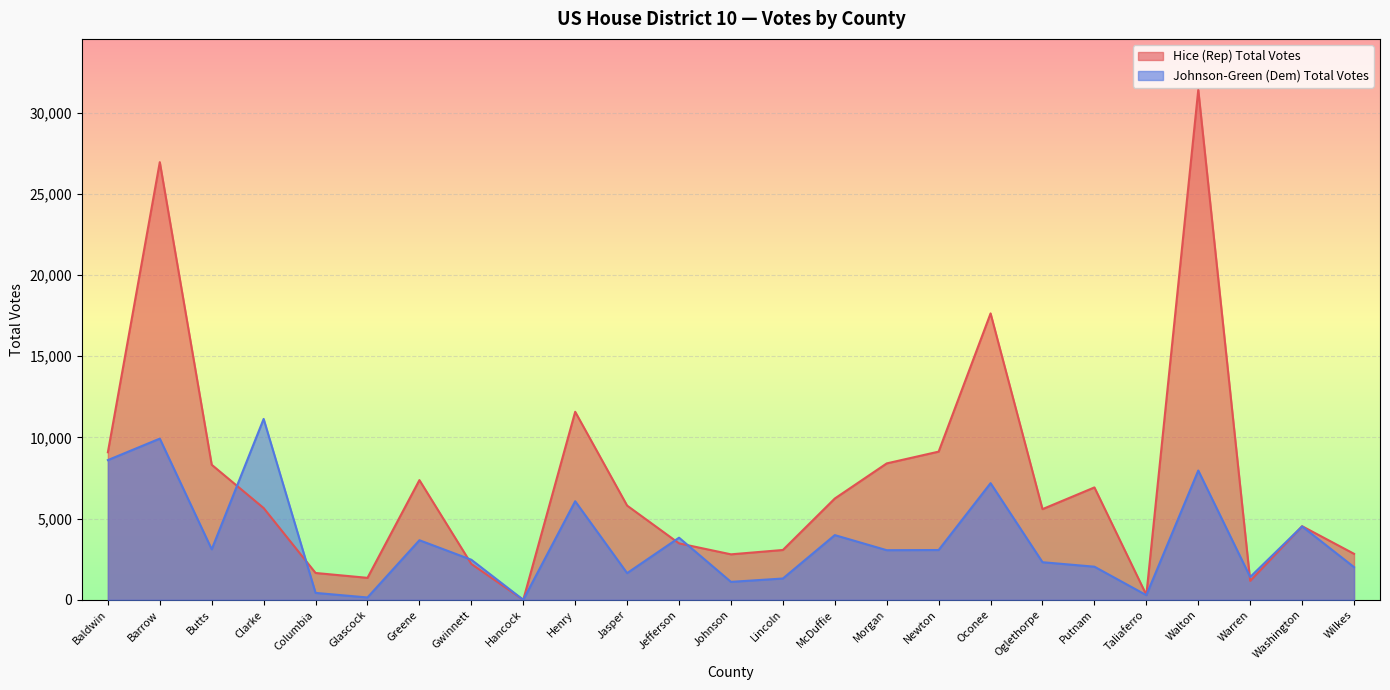

What are all the series names shown in the legend?

Hice (Rep) Total Votes, Johnson-Green (Dem) Total Votes